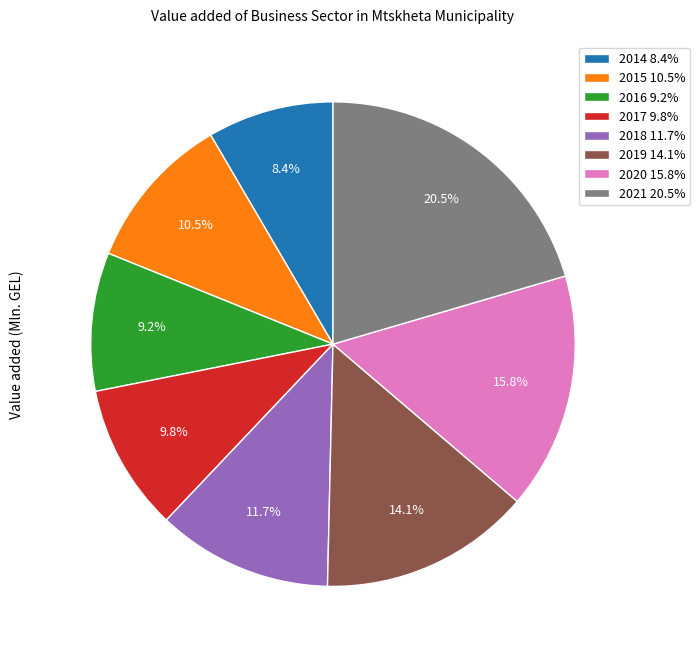

To the nearest percent, what portion does 2014 represent?

8%